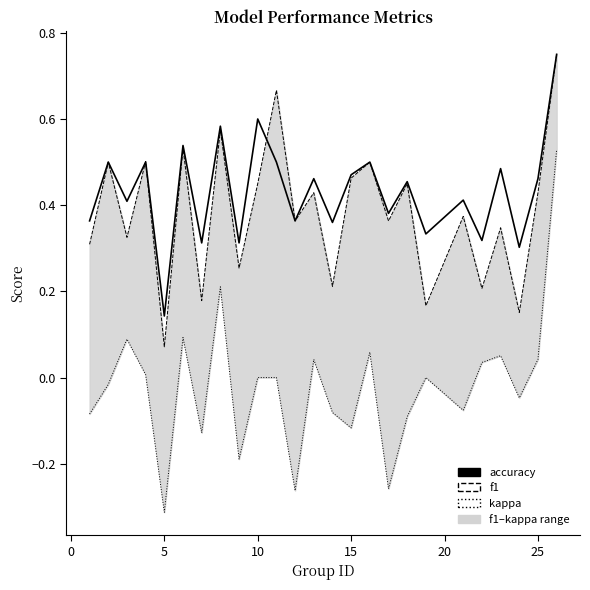

How many intersections are there between accuracy and f1?

3